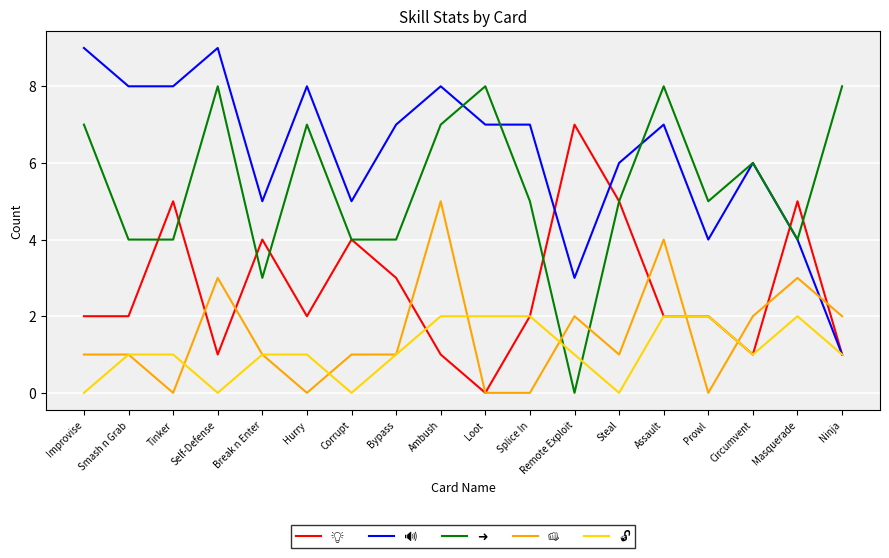

What is the total value across all series at Ninja?

13